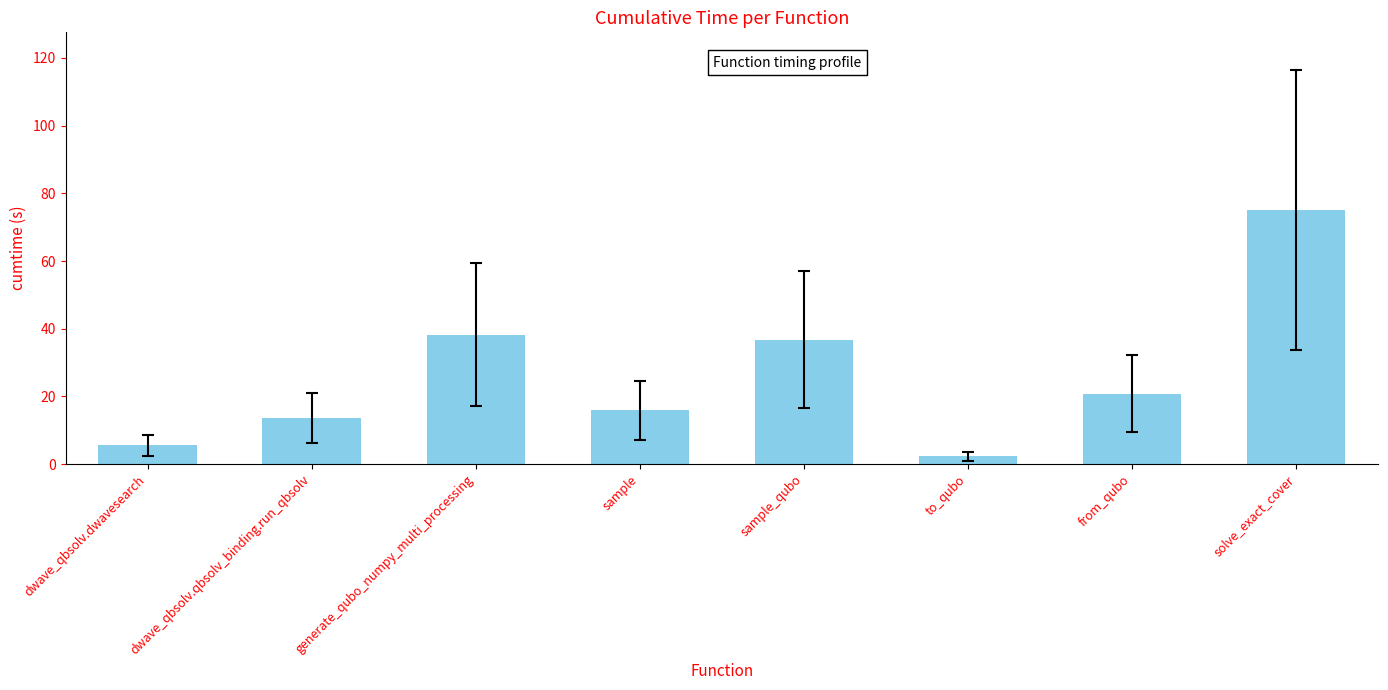

What is the ratio of the value at dwave_qbsolv.qbsolv_binding.run_qbsolv to the value at generate_qubo_numpy_multi_processing?

0.4